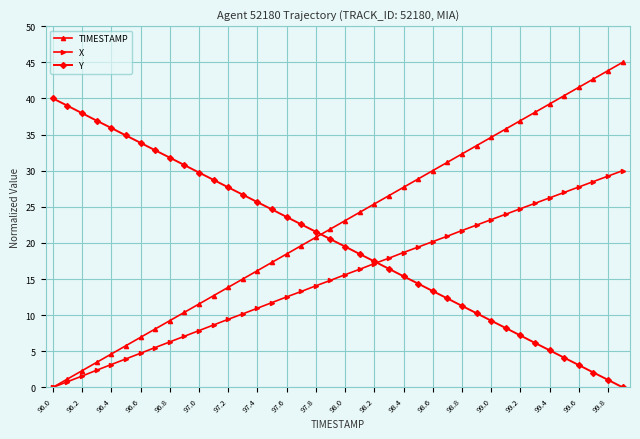

True or false: TIMESTAMP and Y intersect in this chart.

True